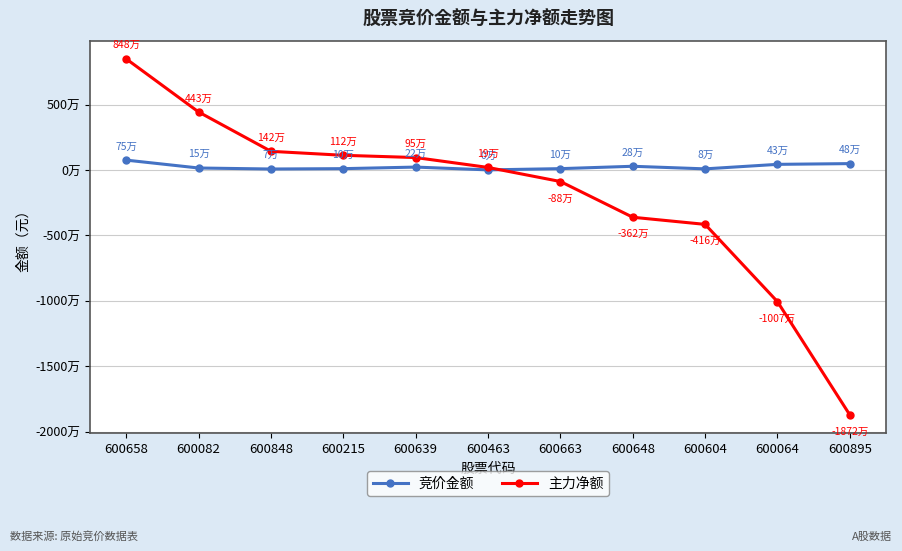

What is the label of the 5th point from the right?

600663